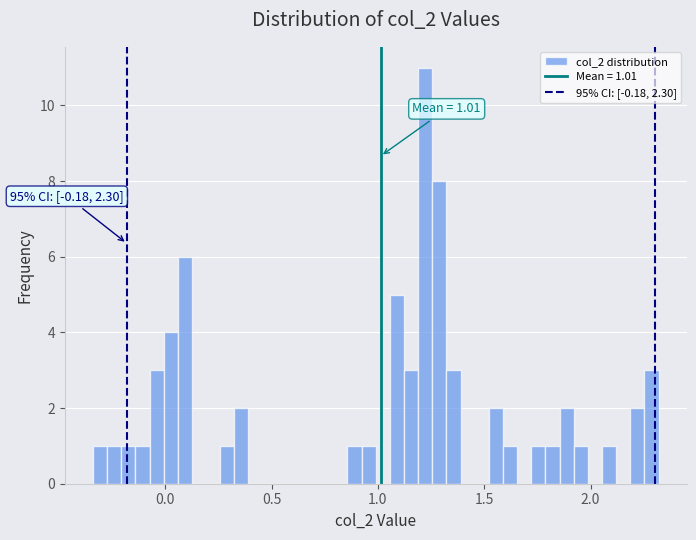

Read against the x-axis, roughly where is the centre of the tallest bar?

1.20